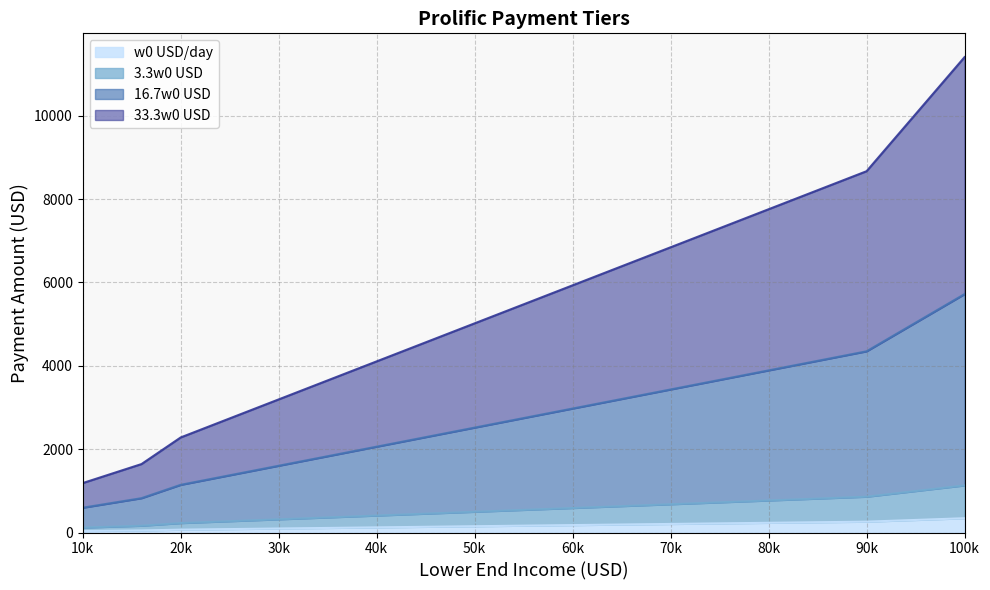

What is the highest value of the w0 USD/day series?

342.5